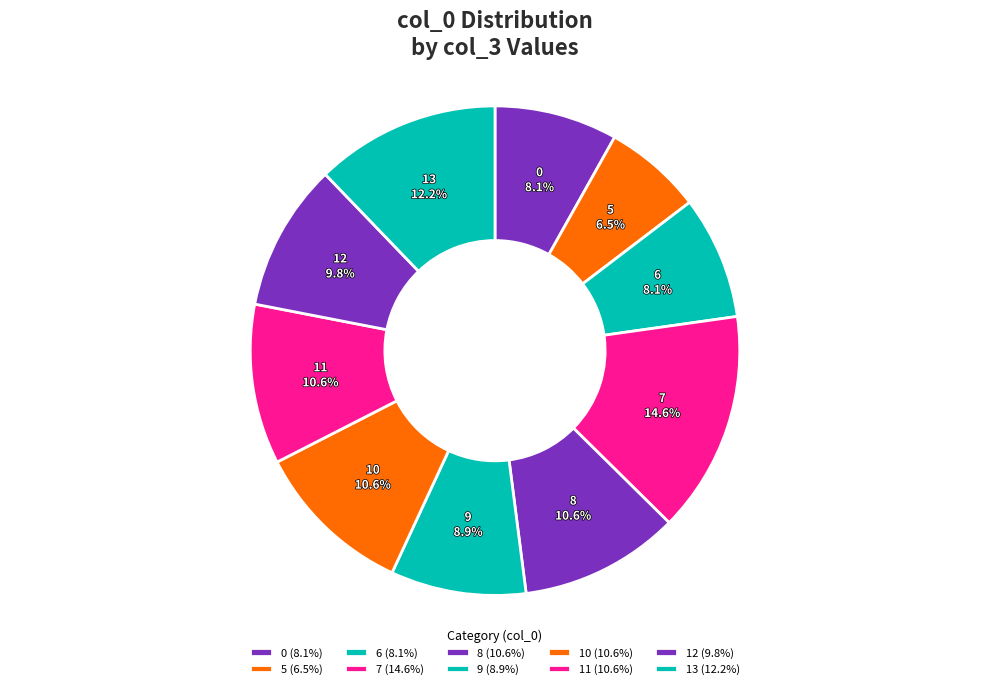

Between 0 and 11, which is larger?

11